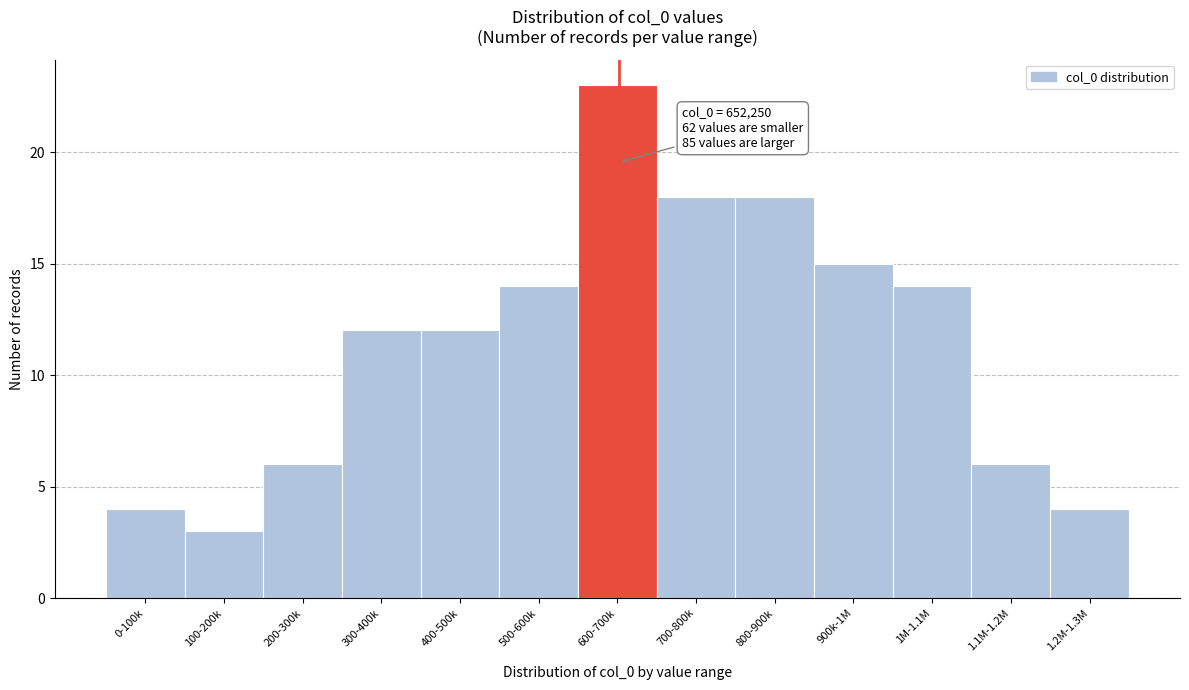

Reading right to left, transcribe all the data shown in this chart.

4	6	14	15	18	18	23	14	12	12	6	3	4